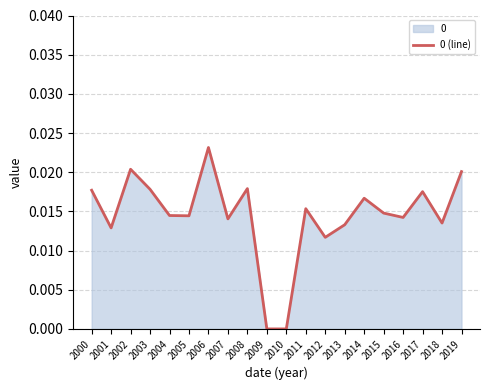

List the labels in order of value, smallest first.

2009, 2010, 2012, 2001, 2013, 2018, 2007, 2016, 2005, 2004, 2015, 2011, 2014, 2017, 2000, 2003, 2008, 2019, 2002, 2006